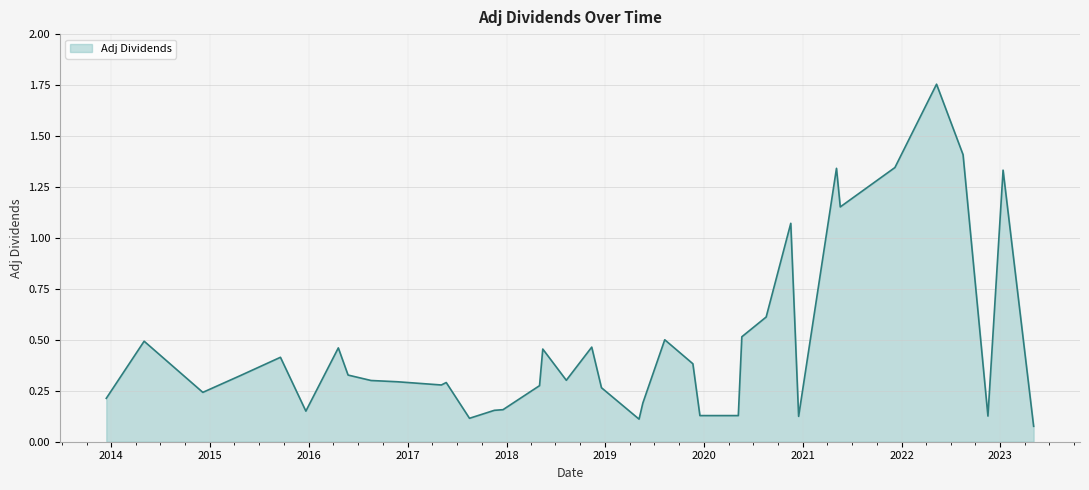

What is the difference between the maximum and minimum values?

1.7